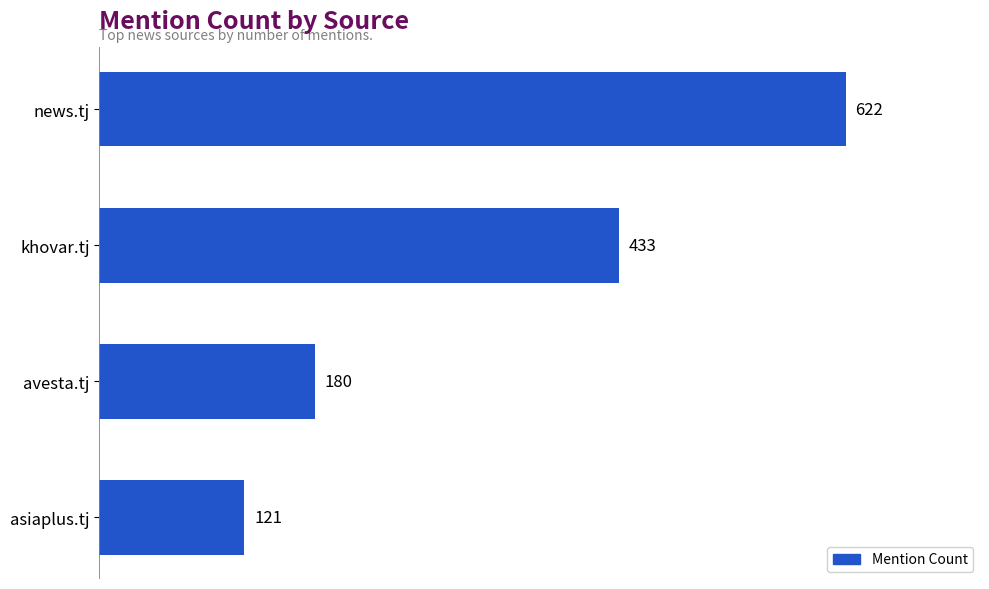

The value at asiaplus.tj is 47. True or false?

False